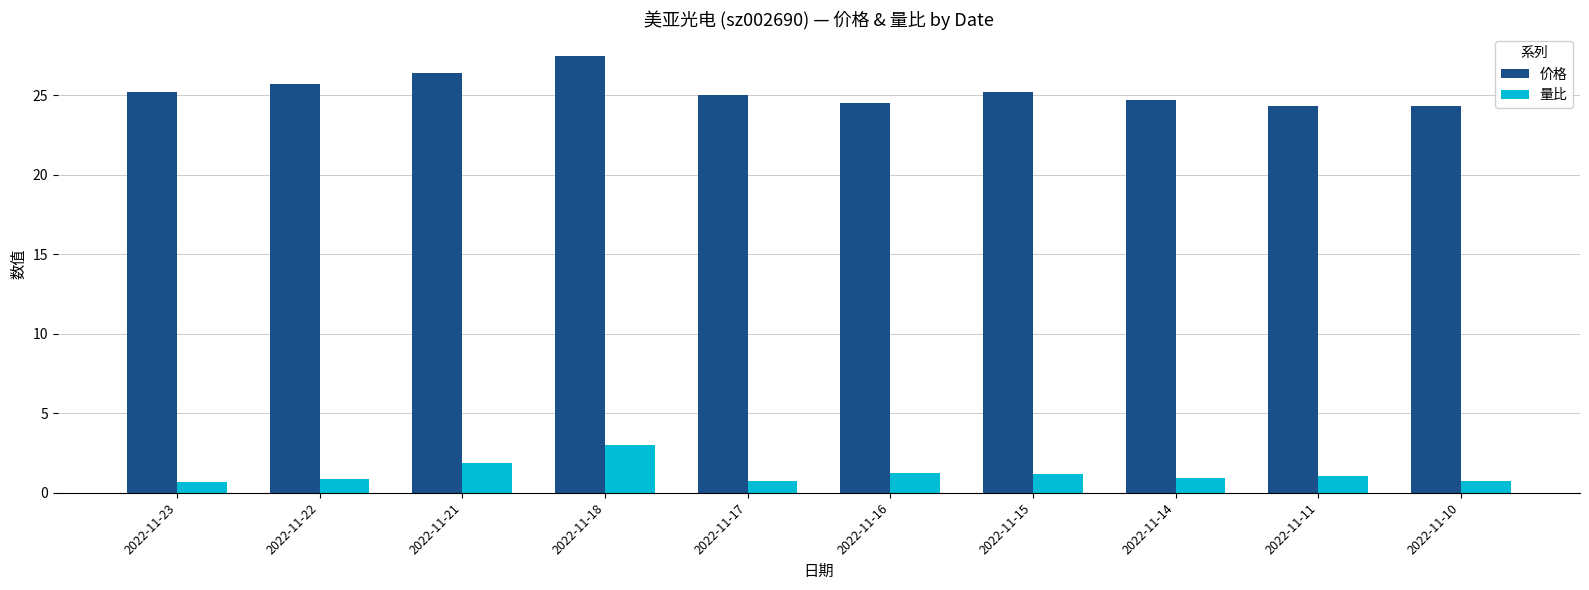

List the series in order of their overall mean, highest first.

价格, 量比